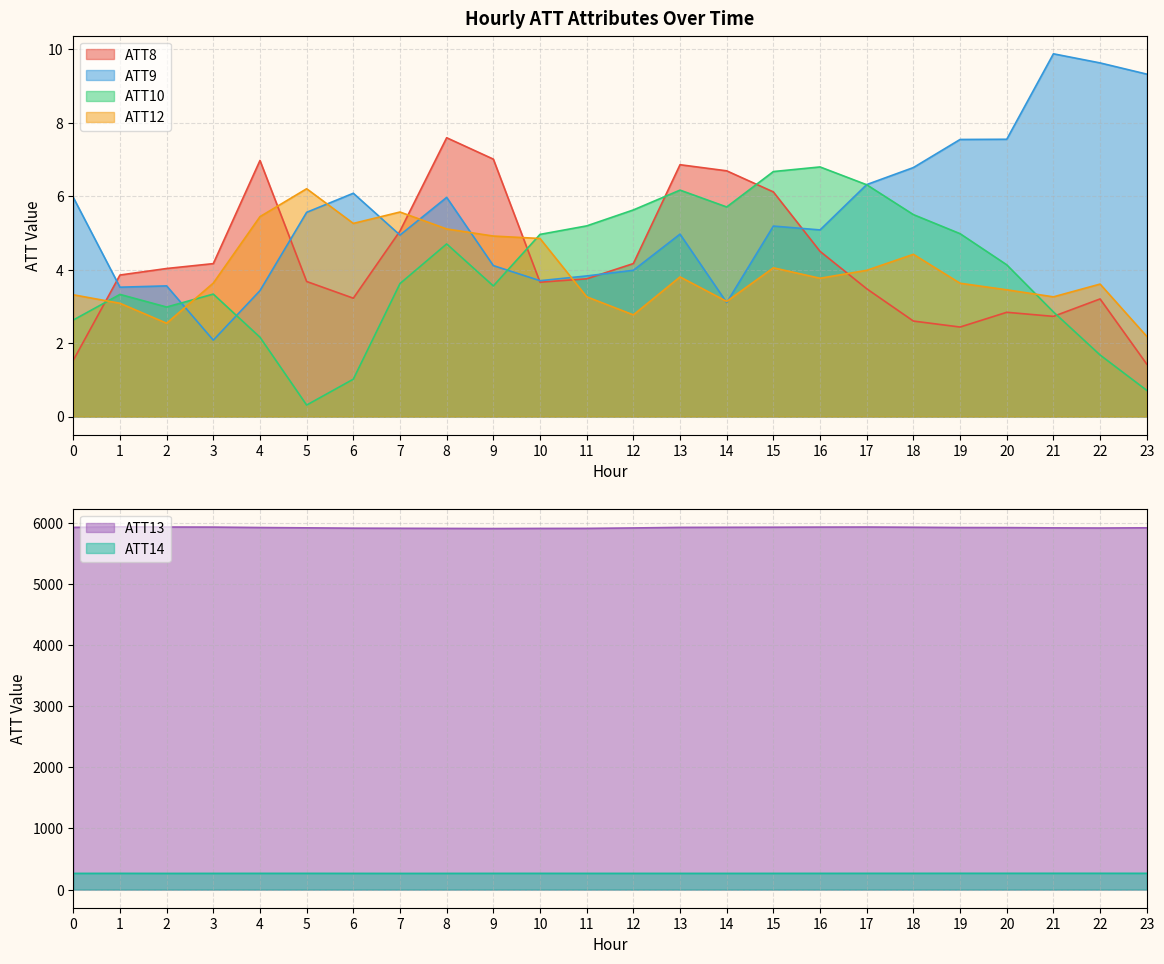

What is the total value across all series at 16?

6218.5